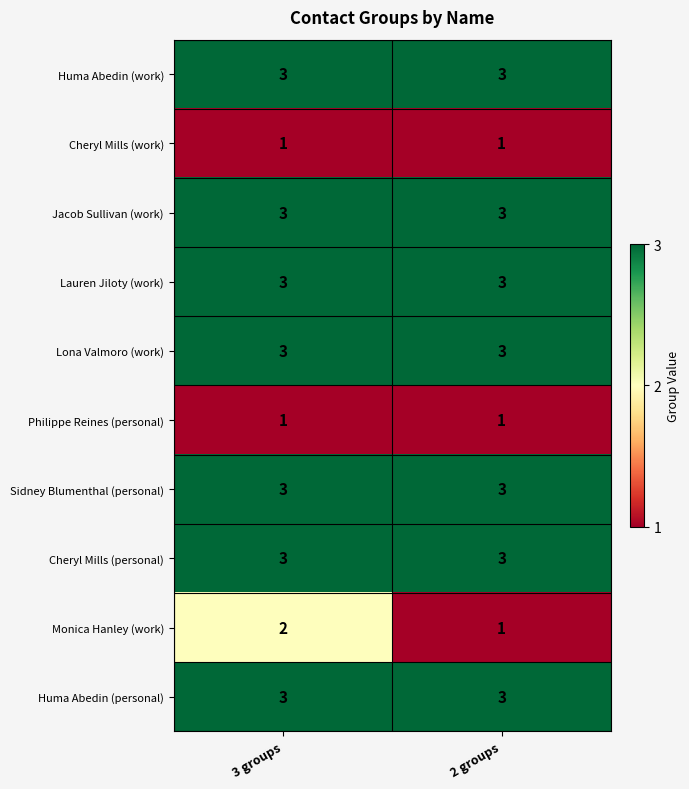

What is the total value across all series at 2 groups?

24